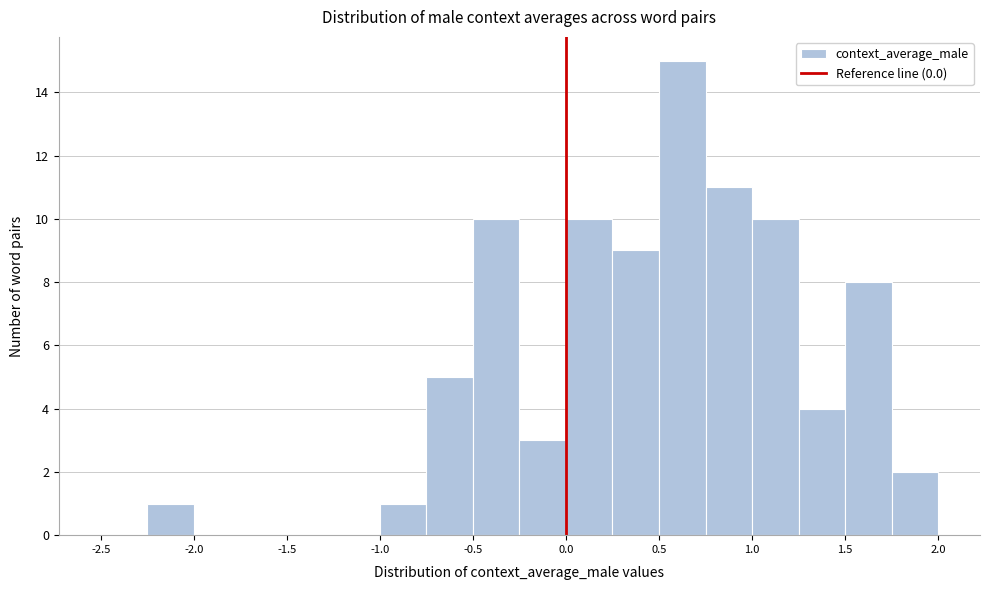

Which range on the x-axis has the tallest bar?

0.50 to 0.75